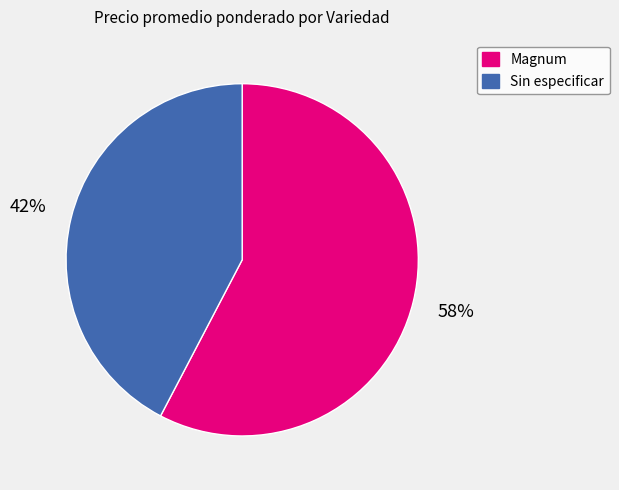

How many slices are in this pie chart?

2